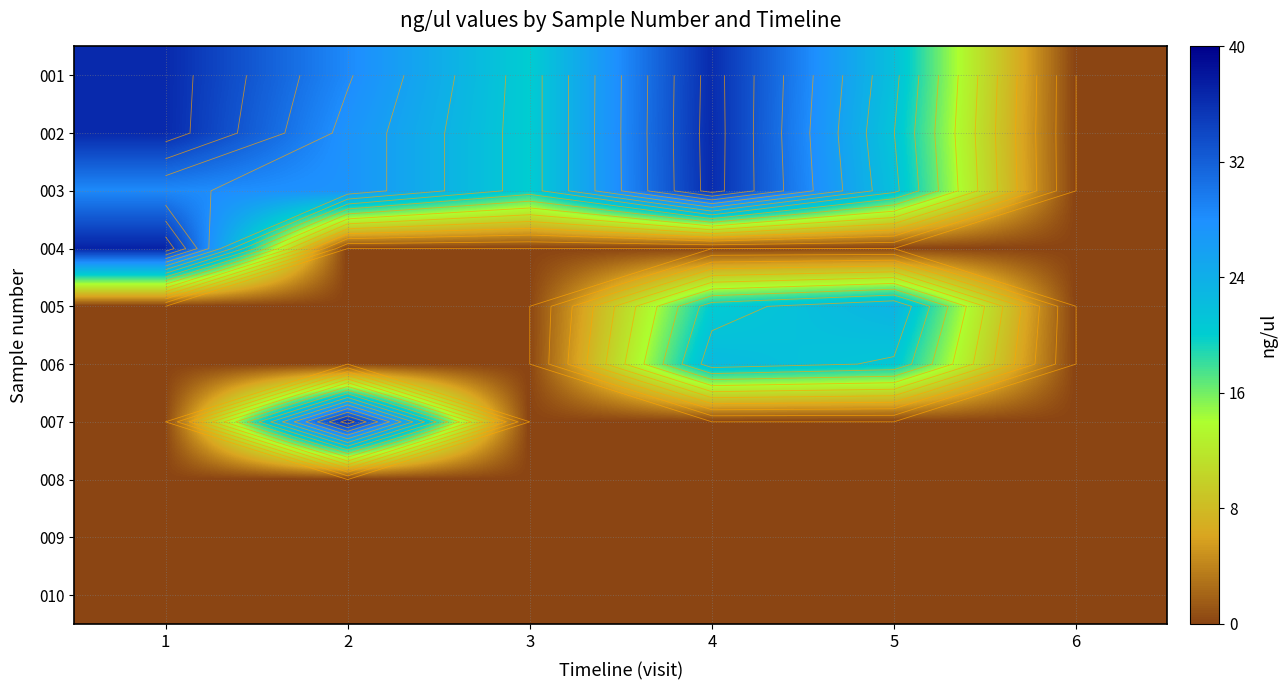

The 006 series shows 9.4 at 4. True or false?

False